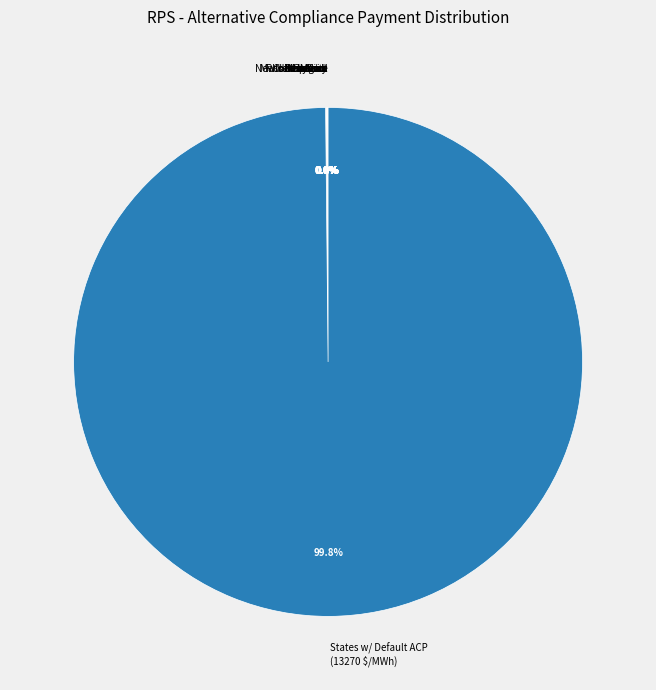

What is the largest slice in the pie chart?

States w/ Default ACP (13270 $/MWh)